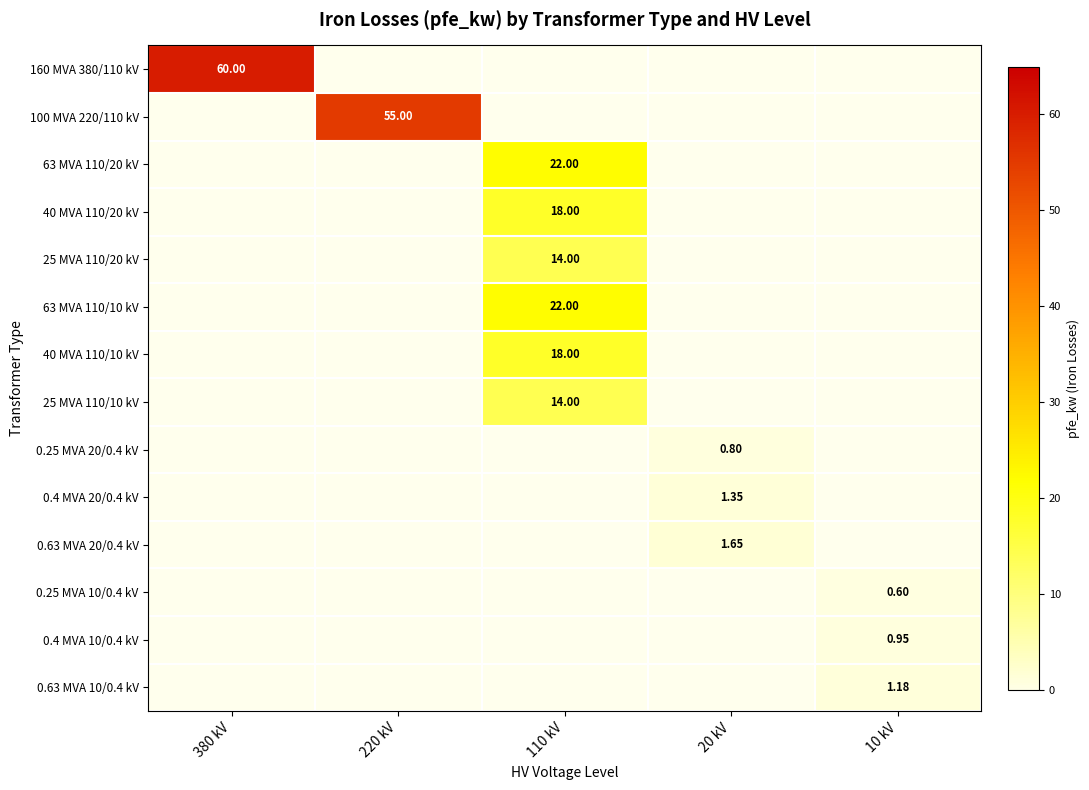

What value does the 25 MVA 110/20 kV series have at 110 kV?

14.0